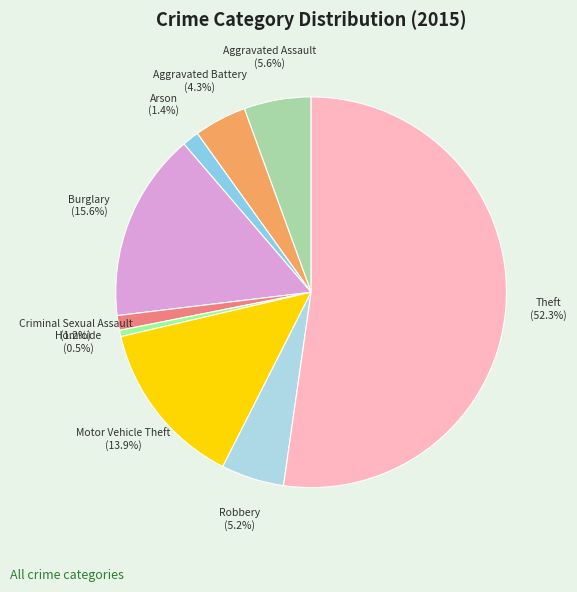

Does any single category account for the majority?

Yes